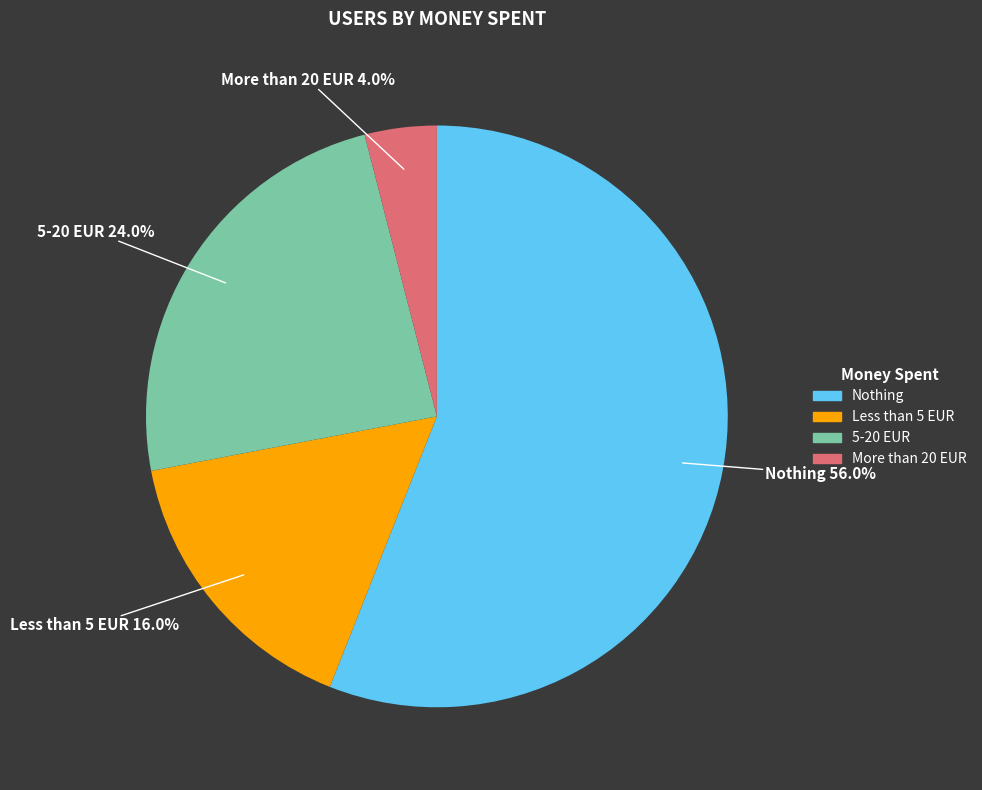

Is the sum of Less than 5 EUR and More than 20 EUR greater than half?

No